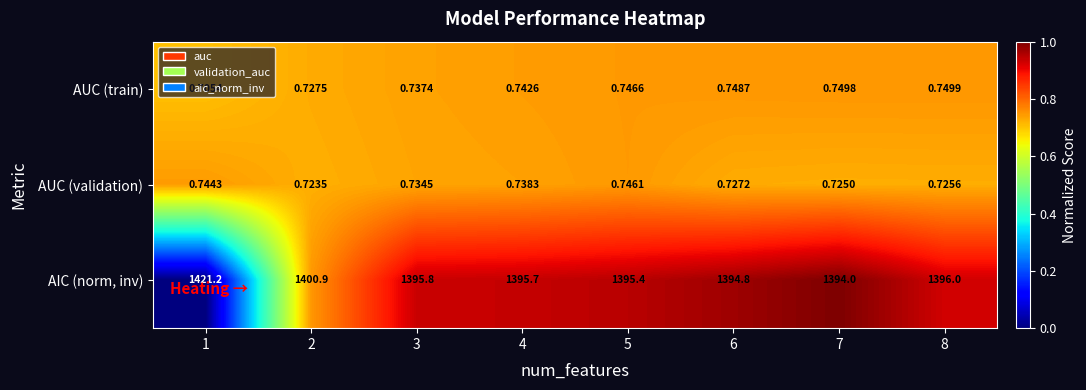

Which category has the lowest value across all series?

1